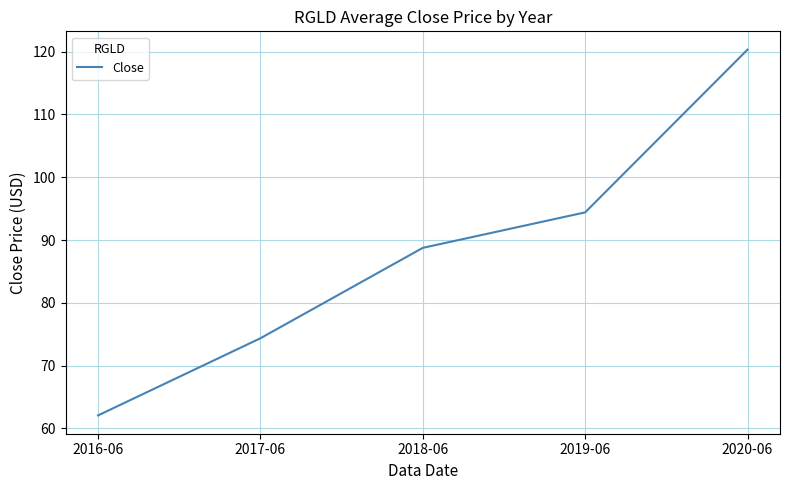

What position from the left is 2019-06?

4